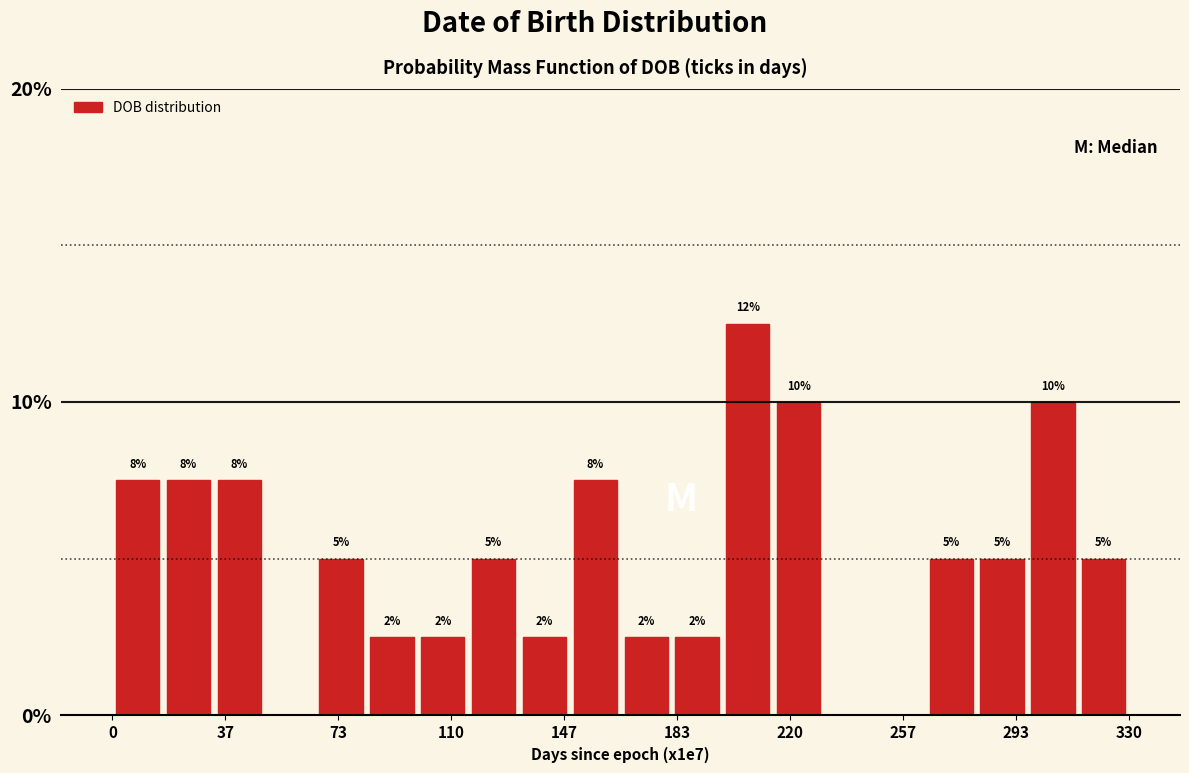

Read against the x-axis, roughly where is the centre of the tallest bar?

205